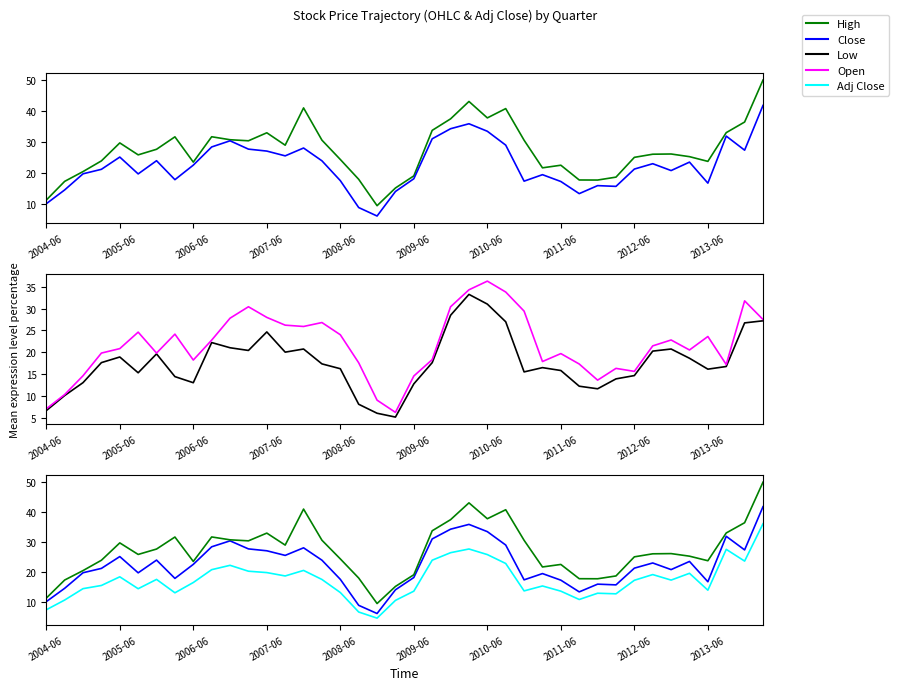

The value of Close at 2007-06 is 27.1. True or false?

True